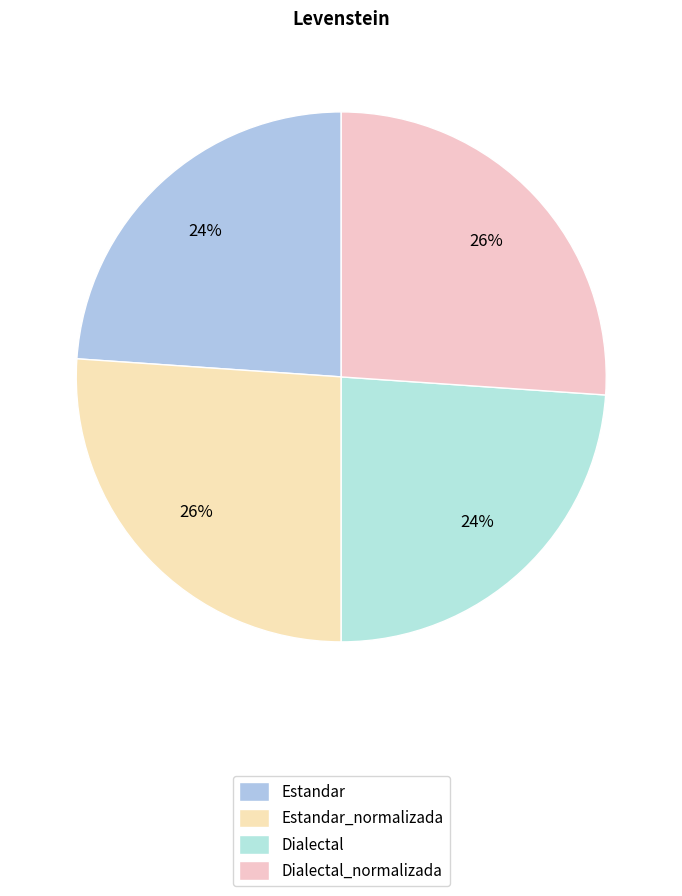

Is it true that Dialectal is 39% of the pie?

False